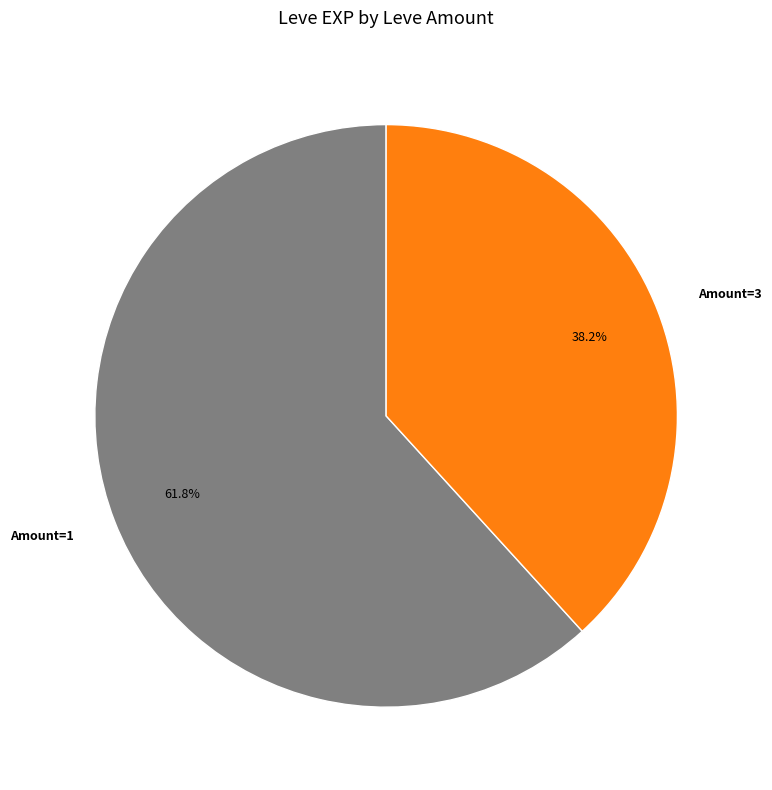

What percentage do Amount=1 and Amount=3 together represent?

100.0%